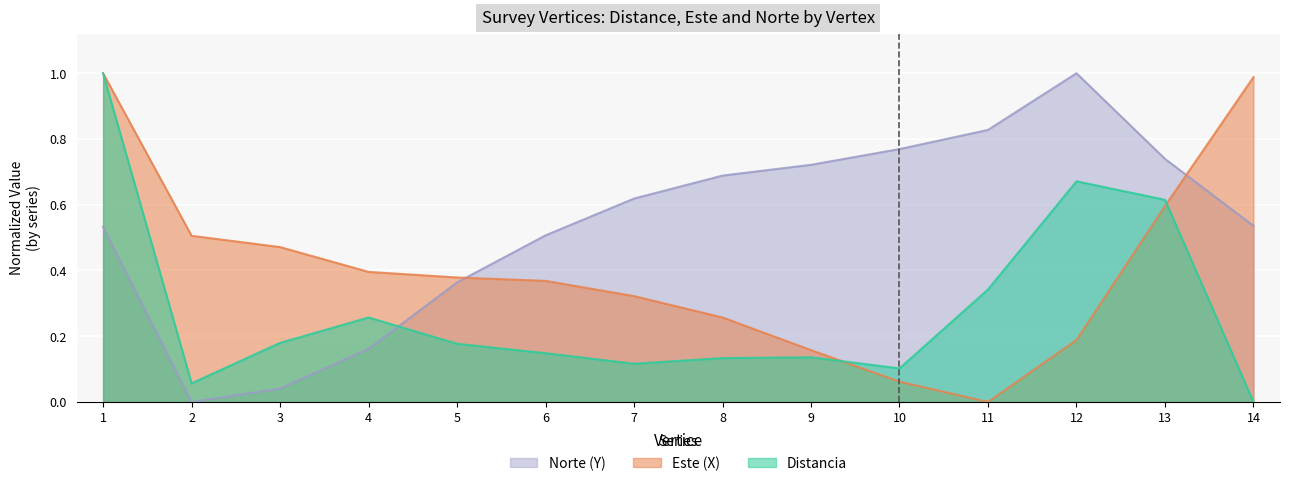

What is the total value across all series at 6?

1.0